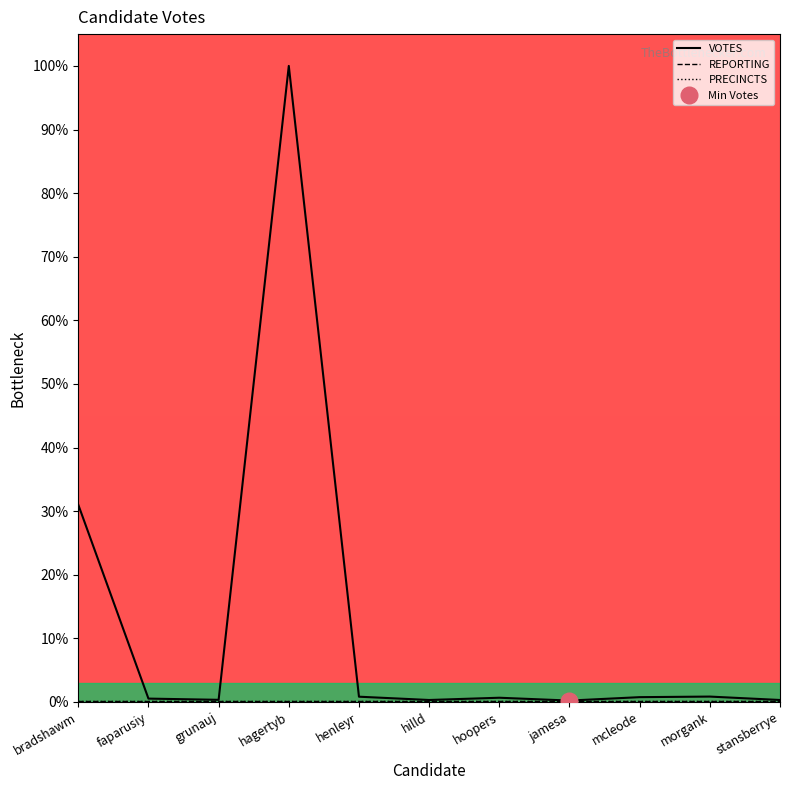

True or false: PRECINCTS and VOTES intersect in this chart.

False